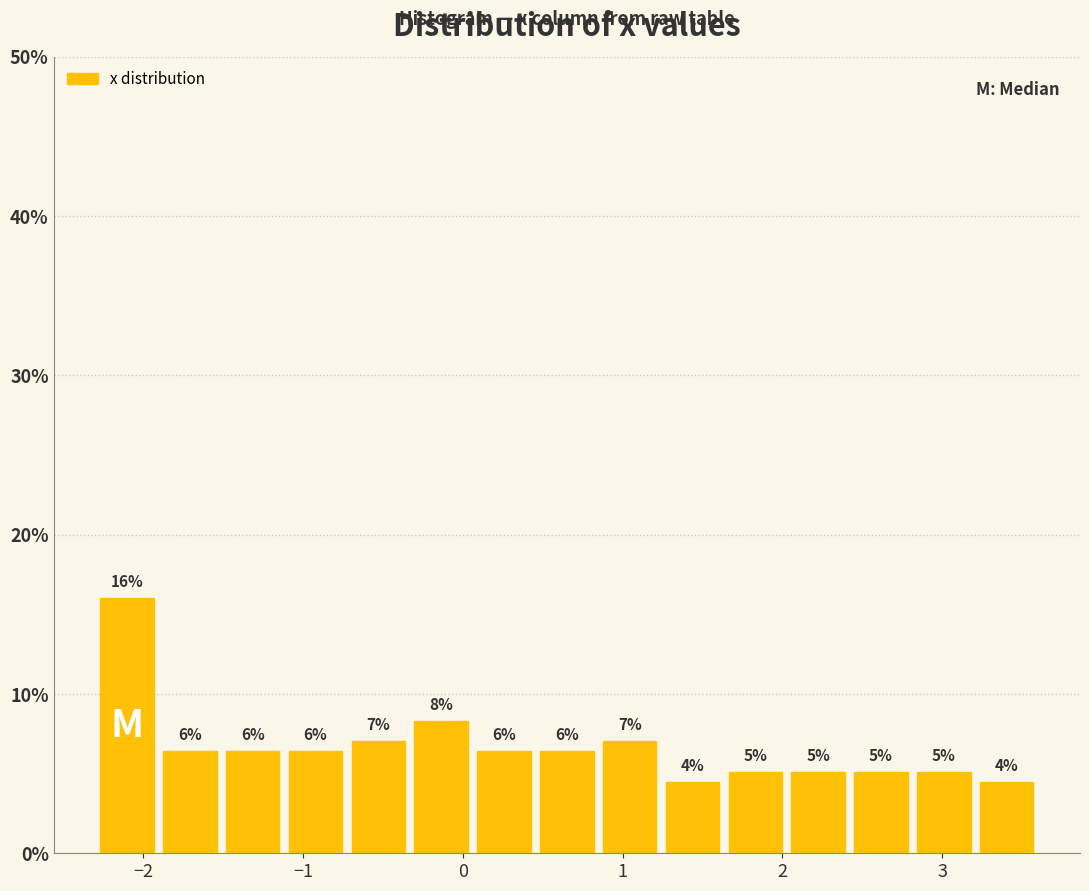

Around what value on the x-axis is the tallest bar? Give the approximate position of its centre, as read against the axis.

-2.1